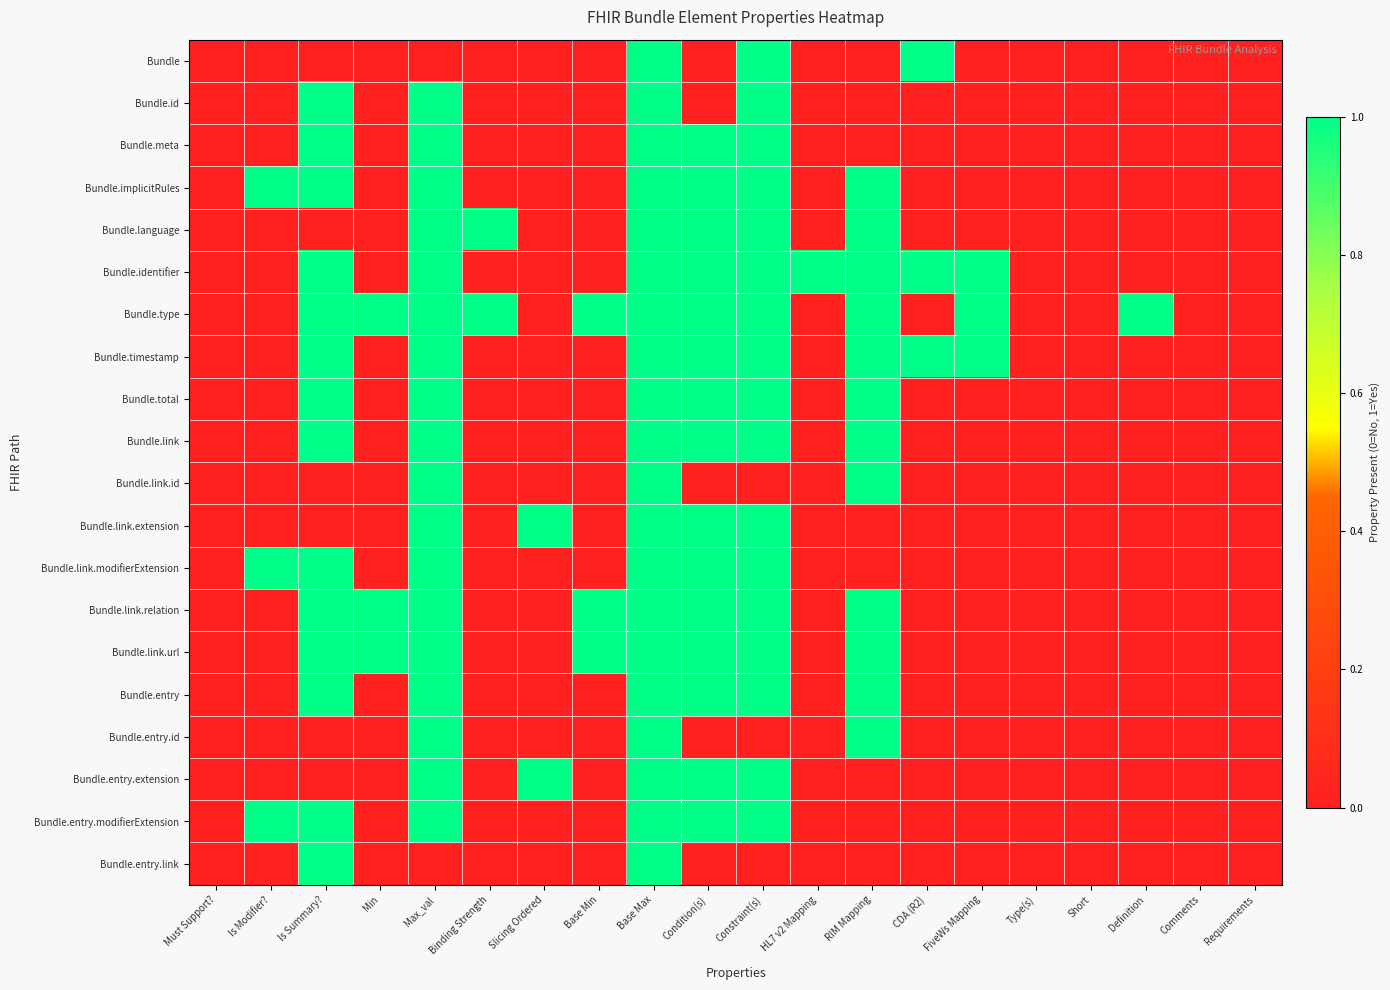

At Slicing Ordered, list the series in order from largest to smallest.

Bundle.link.extension, Bundle.entry.extension, Bundle, Bundle.id, Bundle.meta, Bundle.implicitRules, Bundle.language, Bundle.identifier, Bundle.type, Bundle.timestamp, Bundle.total, Bundle.link, Bundle.link.id, Bundle.link.modifierExtension, Bundle.link.relation, Bundle.link.url, Bundle.entry, Bundle.entry.id, Bundle.entry.modifierExtension, Bundle.entry.link